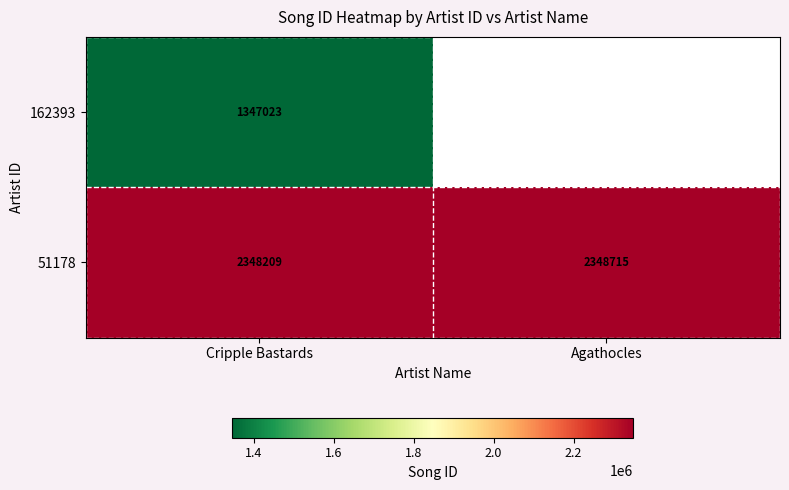

How many data points in 51178 are less than 2348715?

1